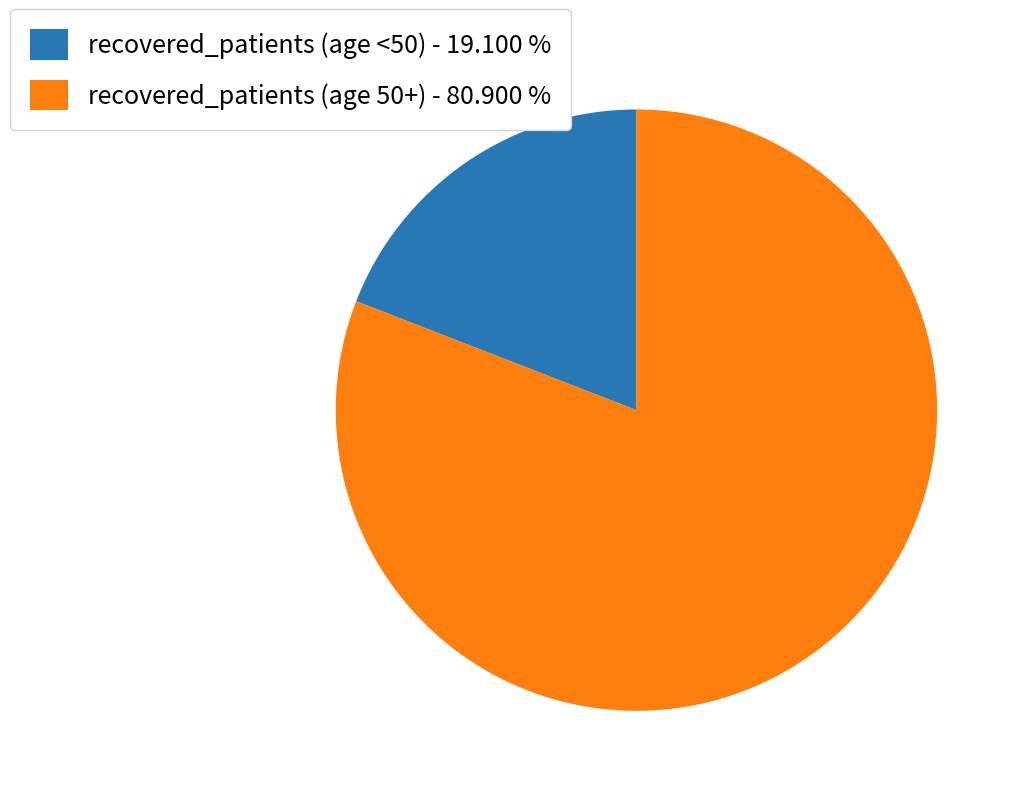

Between recovered_patients (age <50) - 19.100 % and recovered_patients (age 50+) - 80.900 %, which is larger?

recovered_patients (age 50+) - 80.900 %